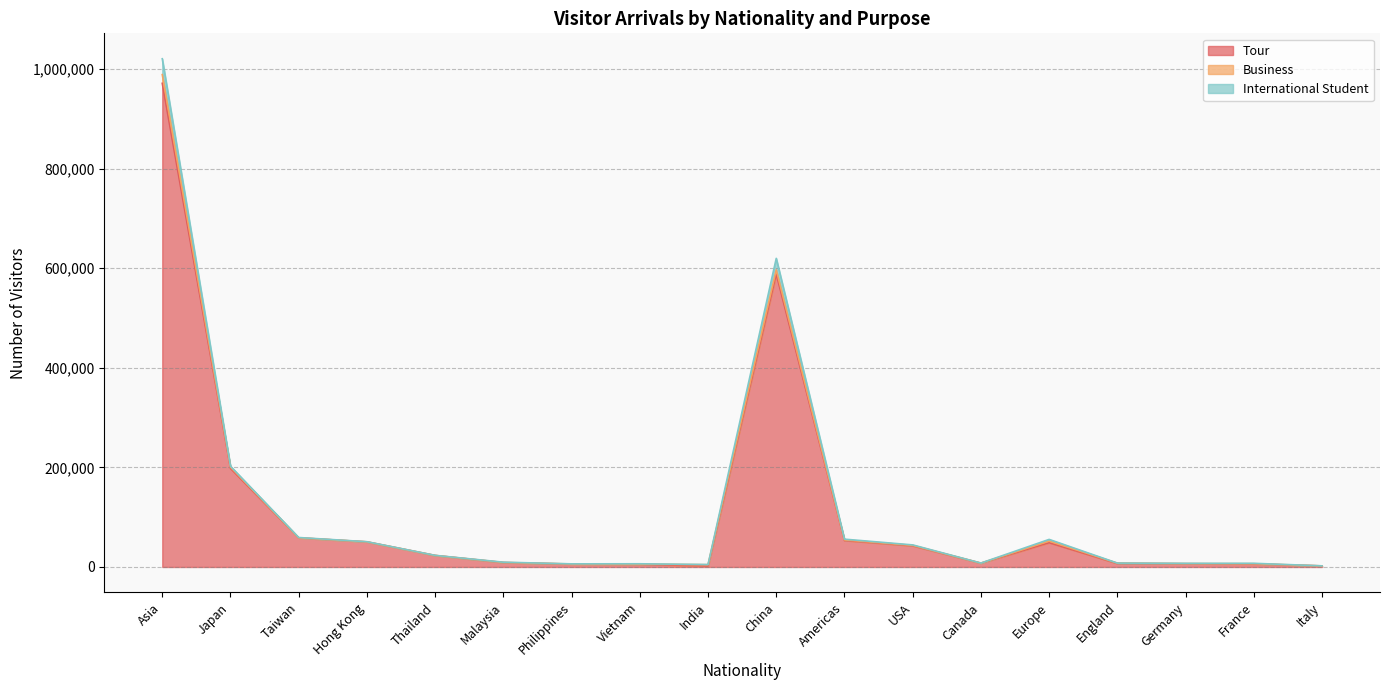

What is the label of the 5th point from the left?

Thailand